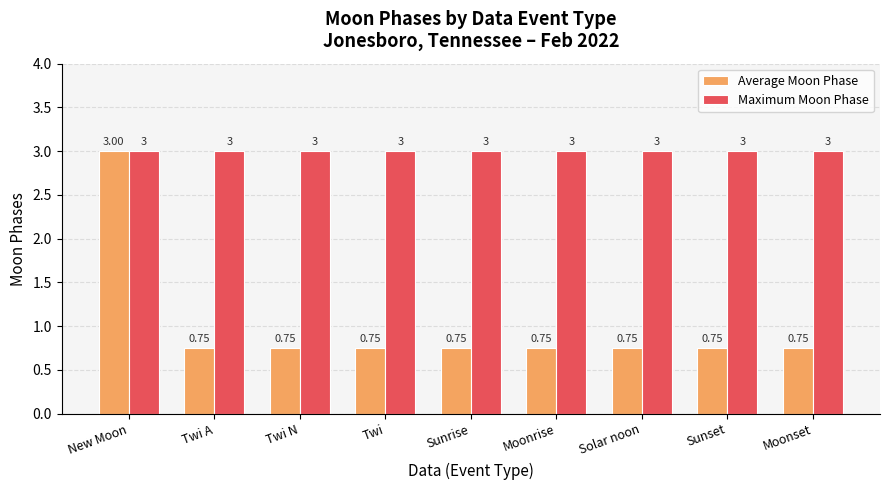

Rank the series at Moonset from lowest to highest value.

Average Moon Phase, Maximum Moon Phase